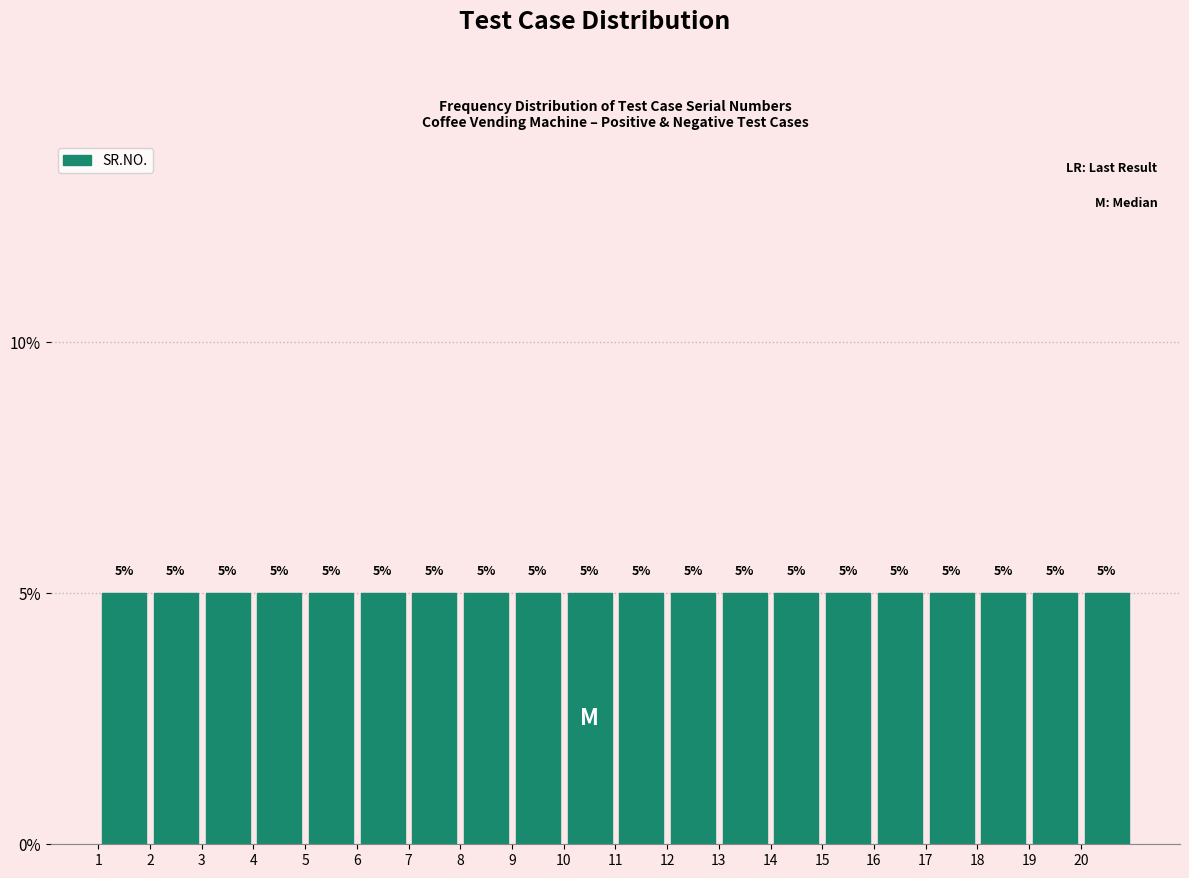

What is the height of the bar covering 13 to 14 on the x-axis?

5